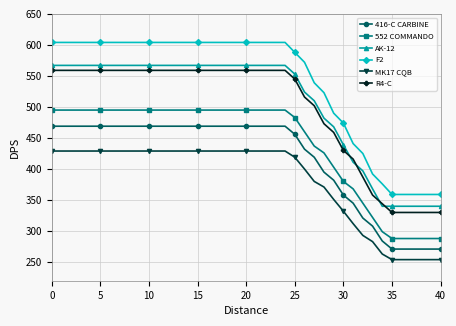

Which series has the largest total across all categories?

F2